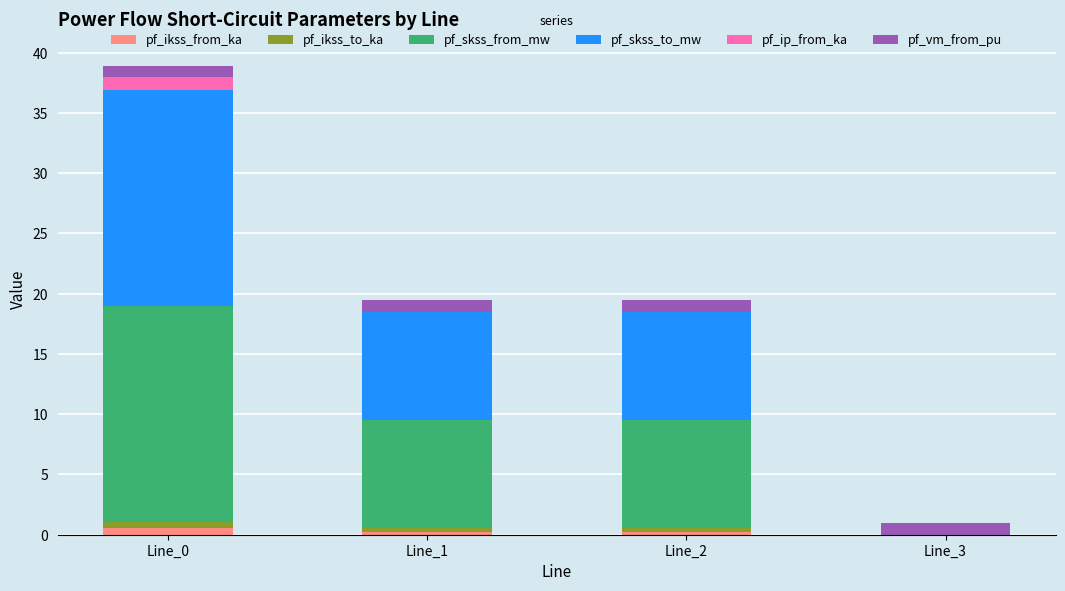

How many data points does each series have?

4